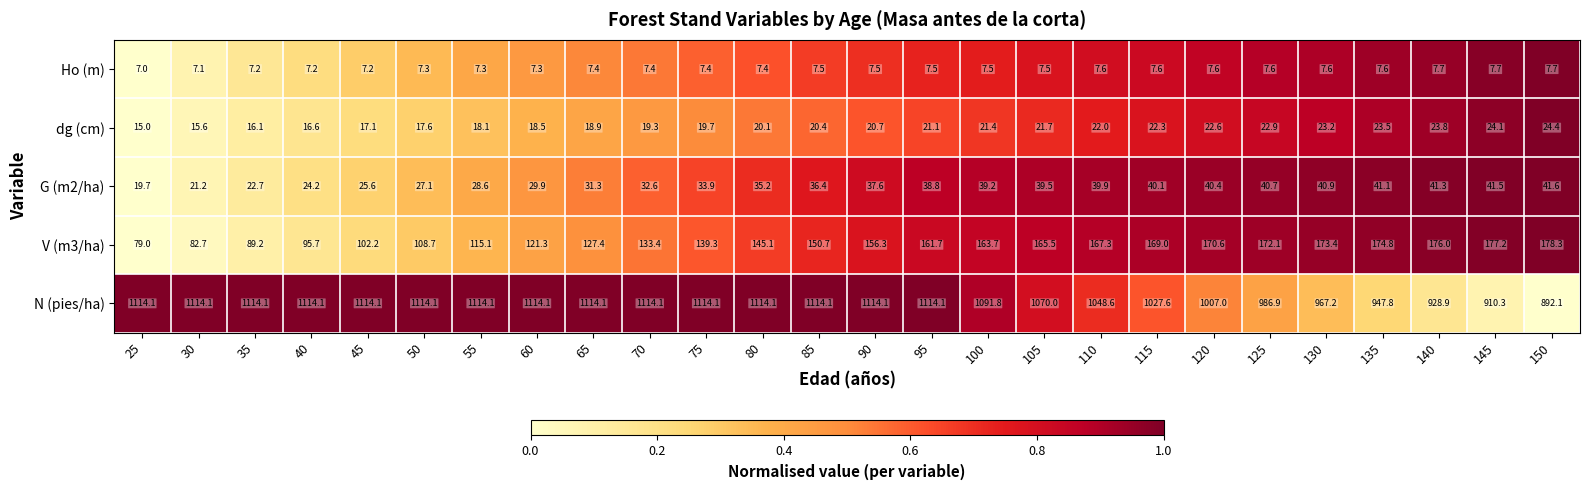

Which series has the largest range (max minus min)?

N (pies/ha)